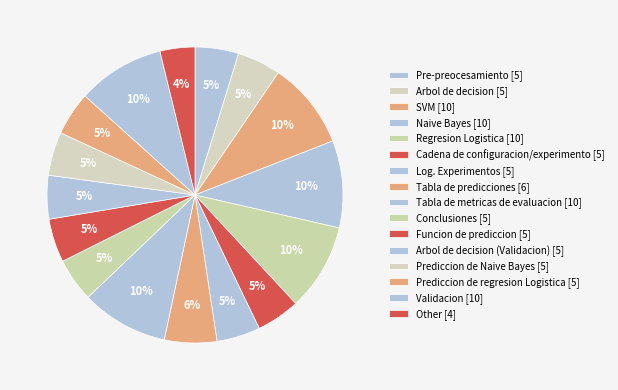

Count the number of slices in the pie.

16